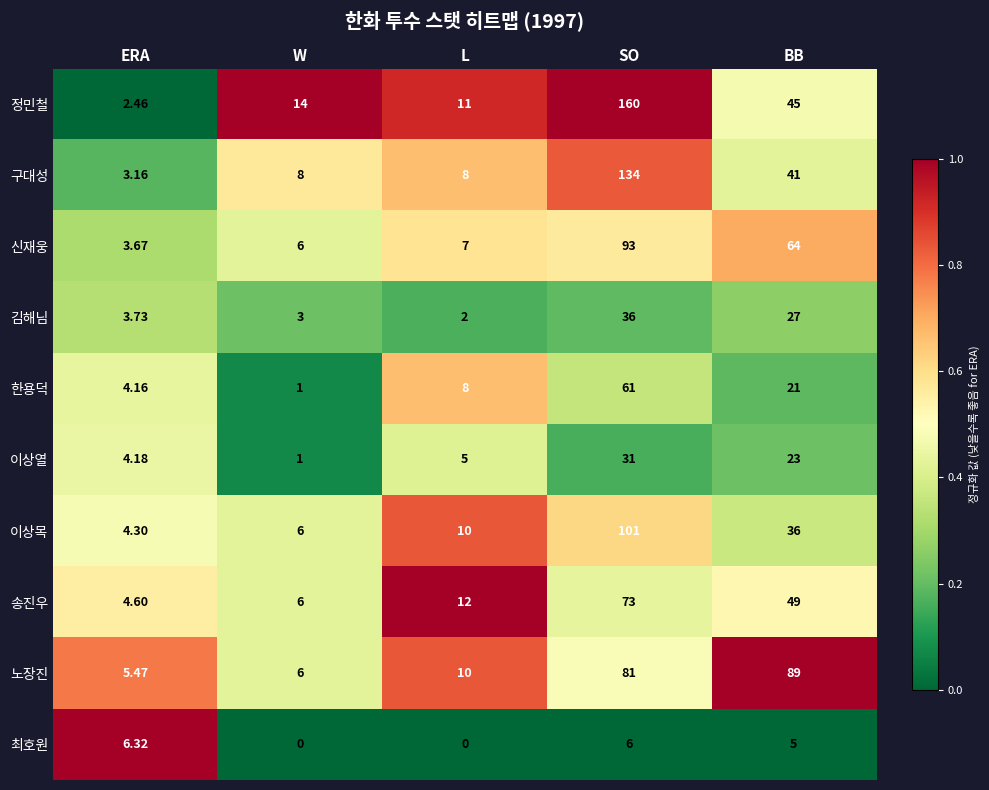

Count the number of categories in the chart.

5